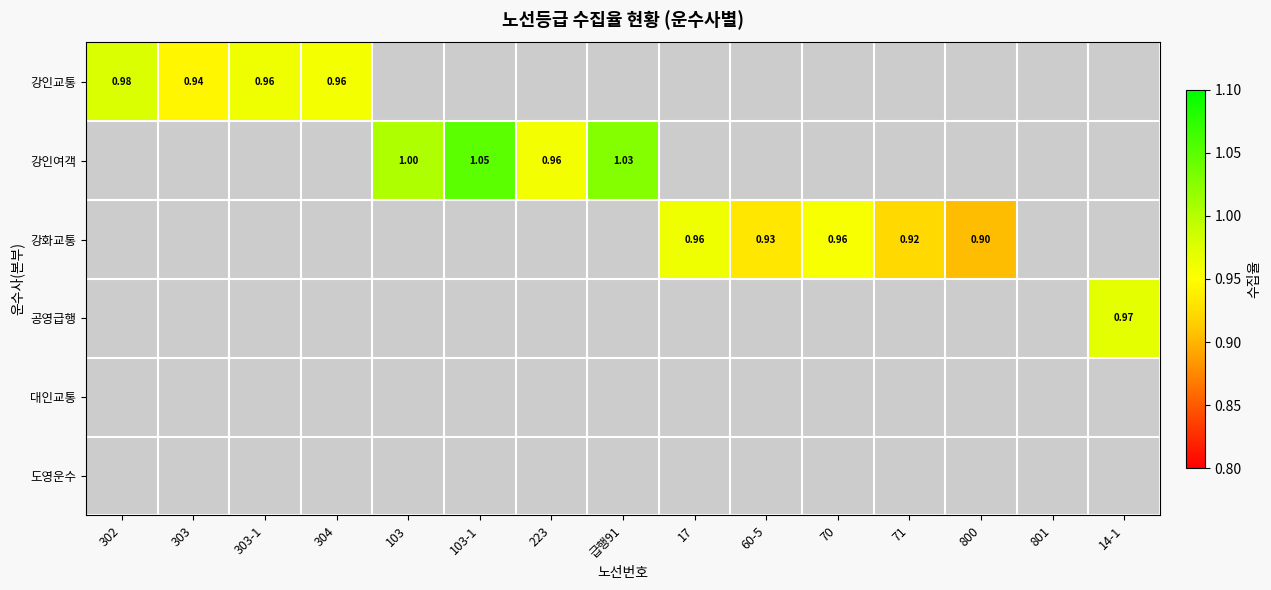

What is the average value of the 강인교통 series?

0.3